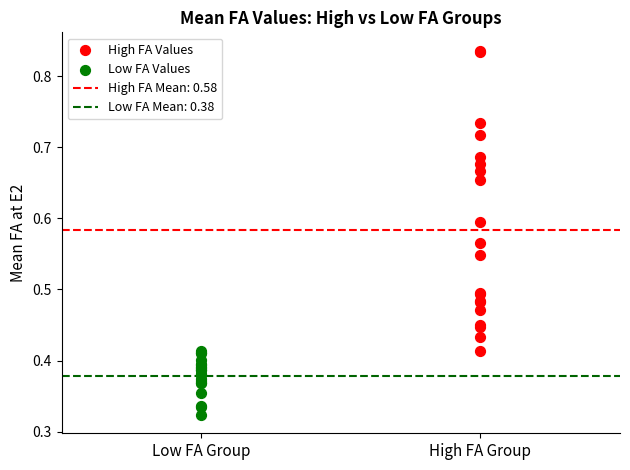

Which series has the widest spread of Y values?

High FA Values